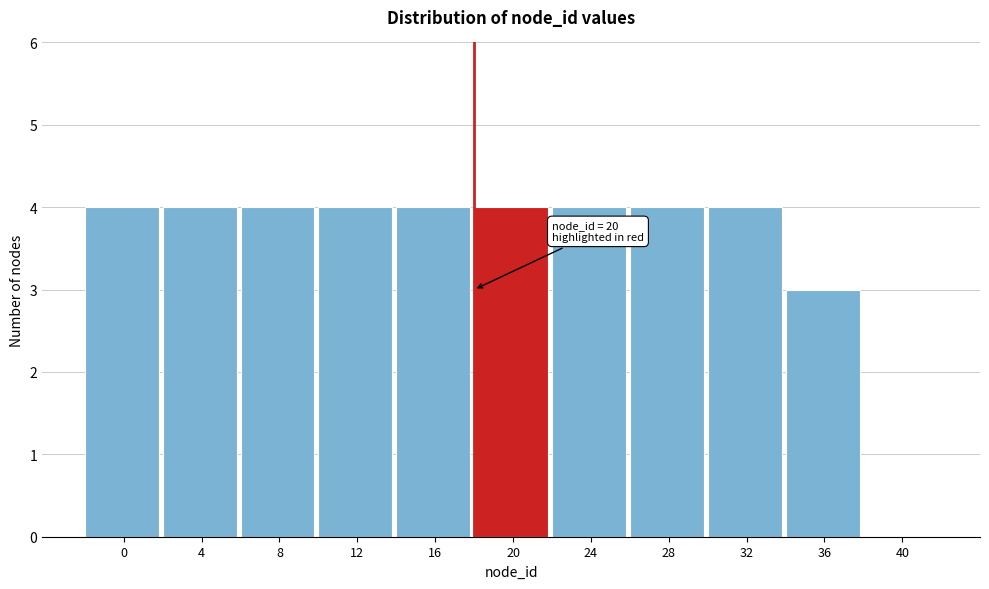

Reading left to right, list all the values displayed in this chart.

0=4	4=4	8=4	12=4	16=4	20=4	24=4	28=4	32=4	36=3	40=0